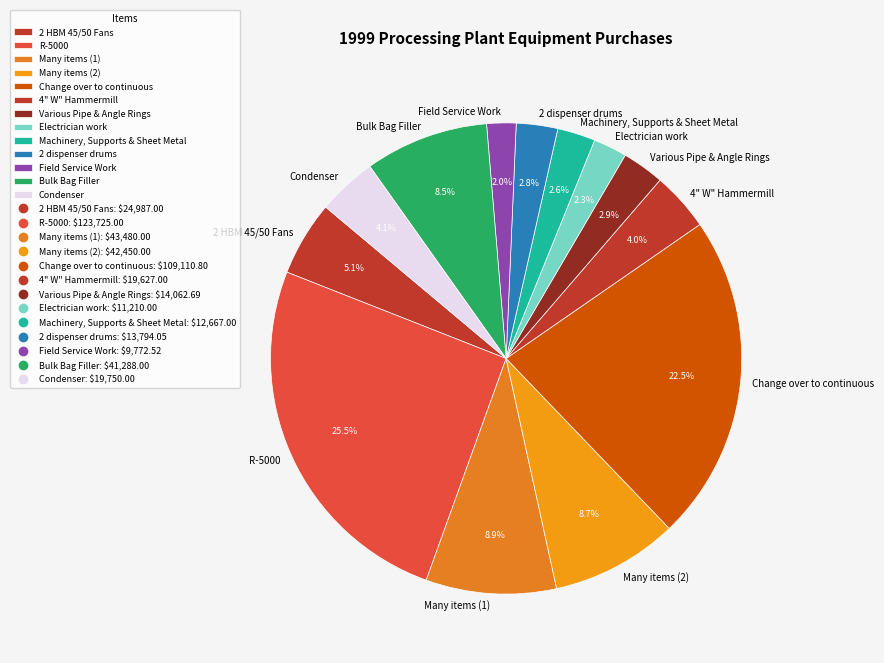

What is the largest slice in the pie chart?

R-5000